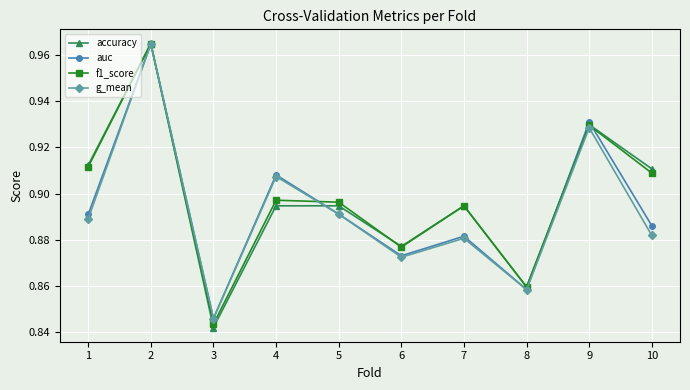

After their last crossing, which series has the higher values: auc or accuracy?

accuracy